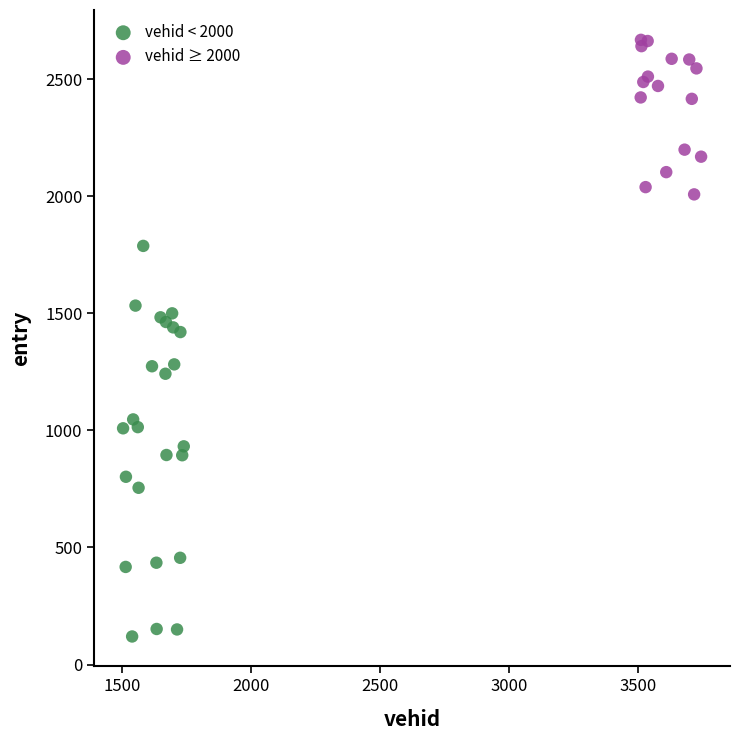

Which series has the largest Y range (max minus min)?

vehid < 2000